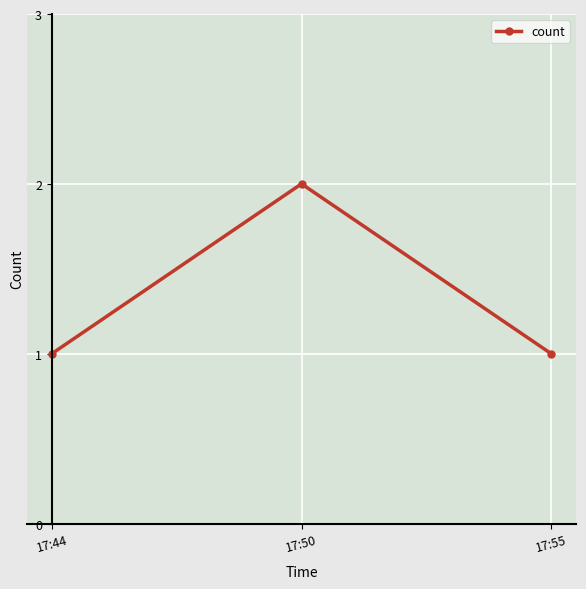

True or false: the data shows 0 at 17:44.

False